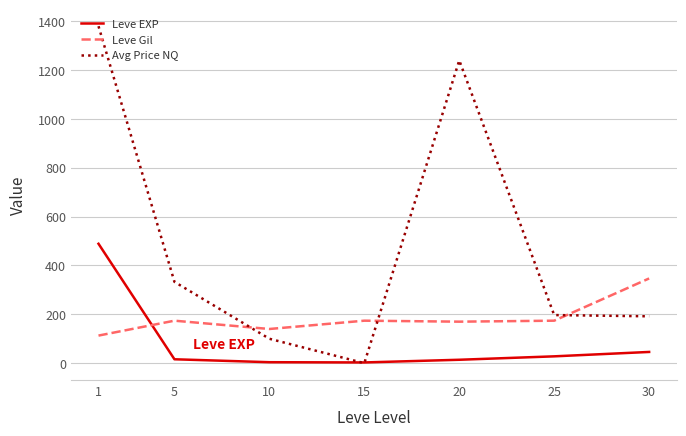

What is the sum of the Avg Price NQ values at 1 and 15?

1380